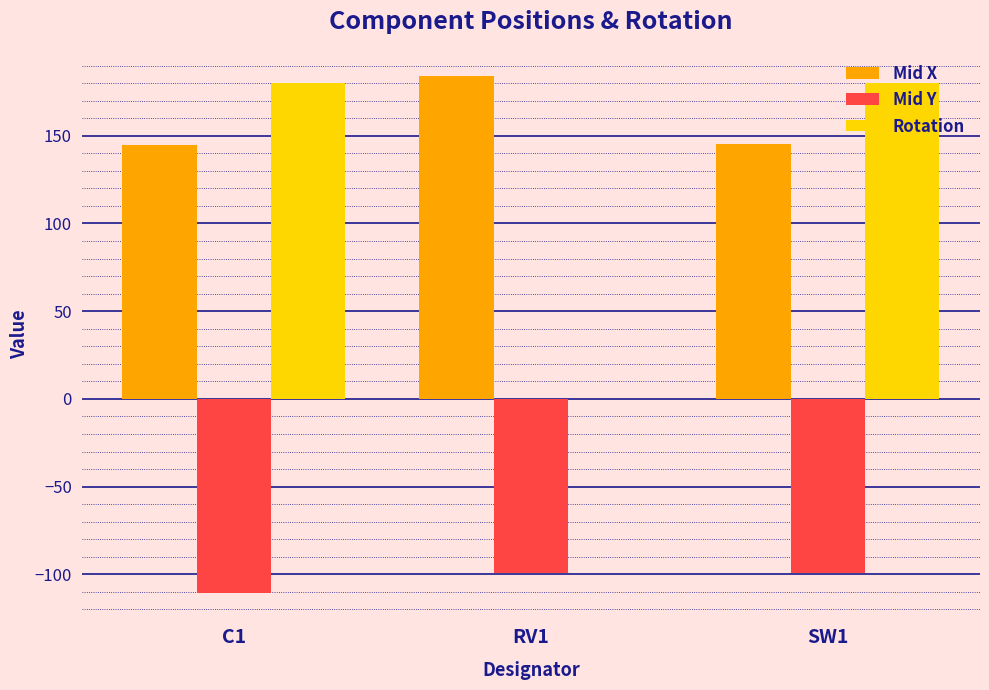

The value of Rotation at RV1 is -95.5. True or false?

False